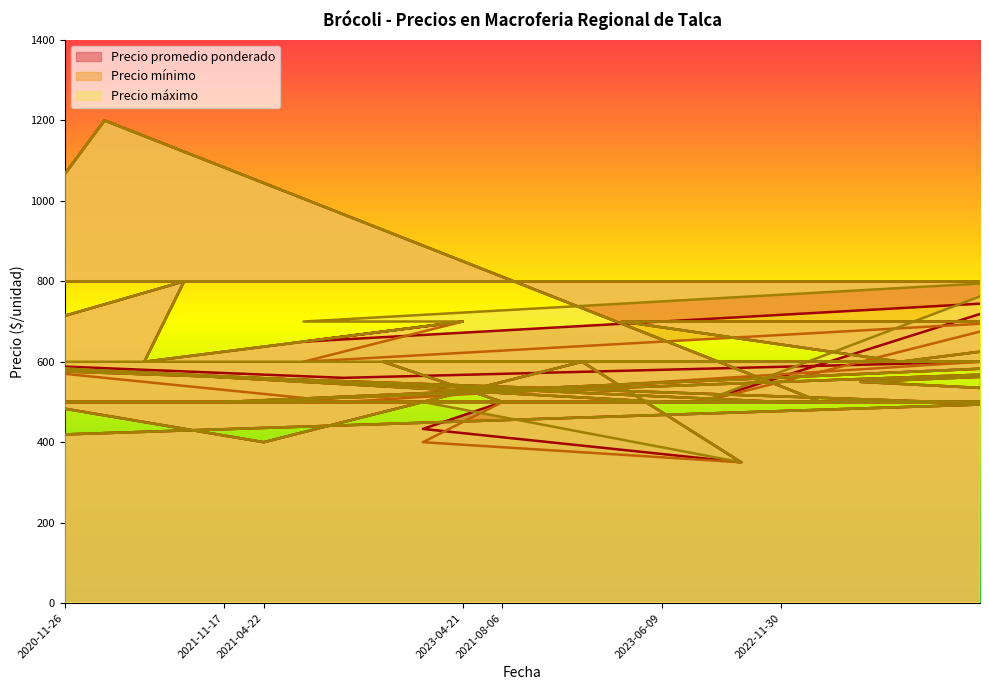

The Precio mínimo series shows 600 at 2021-01-15. True or false?

True